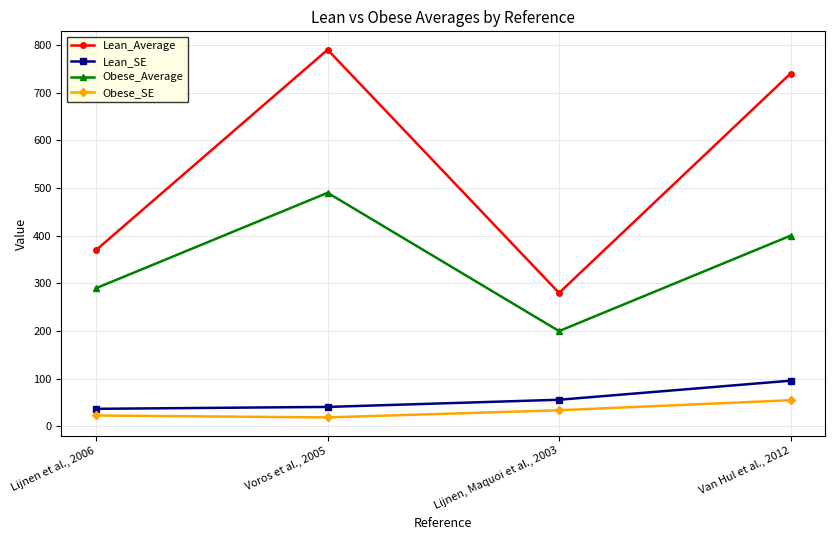

What is the label of the 2nd point from the right?

Lijnen, Maquoi et al., 2003